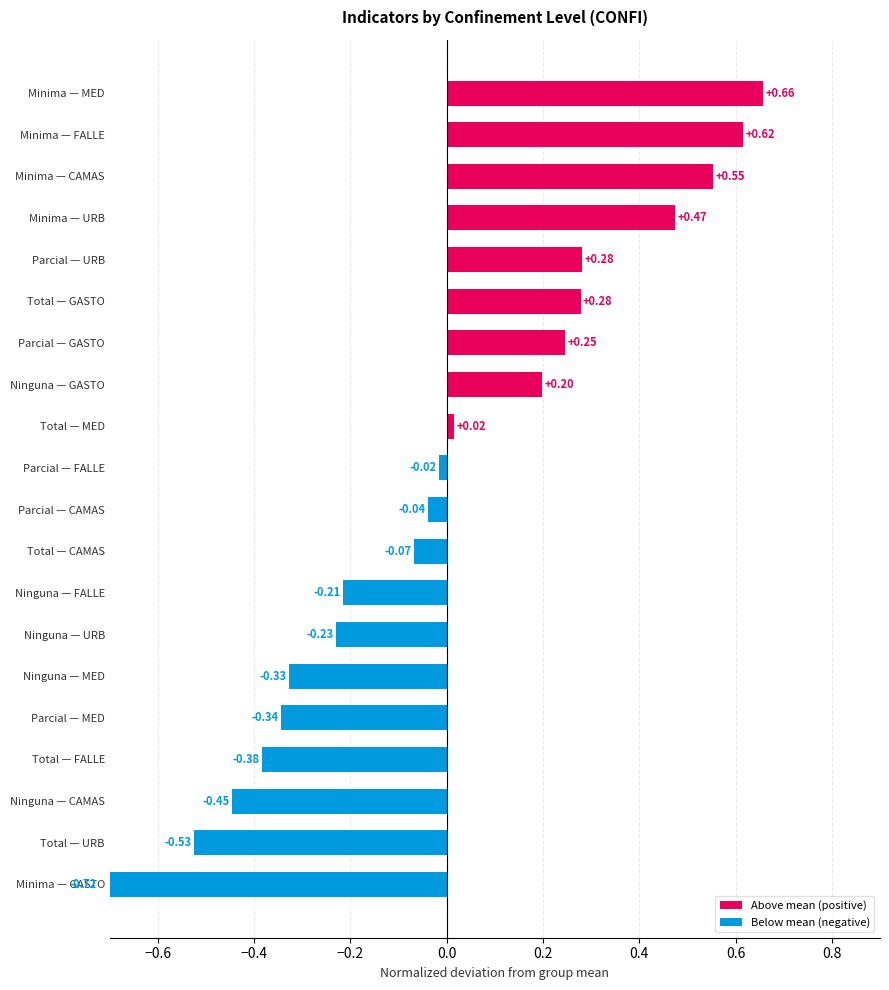

The value at Total — MED is 0.0. True or false?

False